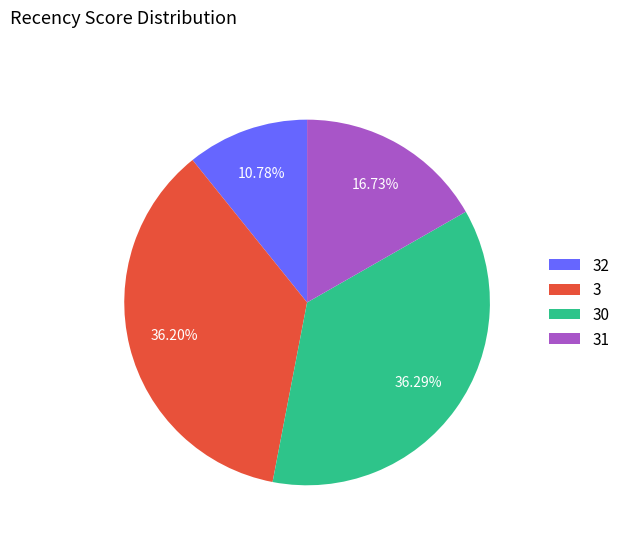

Which slice is the smallest?

32